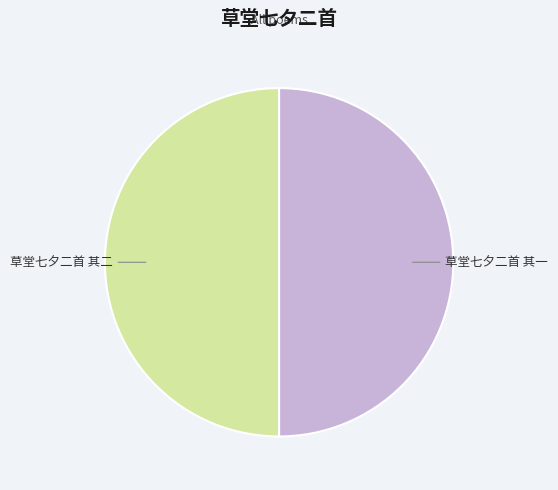

Approximately how many times larger is the value at 草堂七夕二首 其一 compared to 草堂七夕二首 其二?

1.0